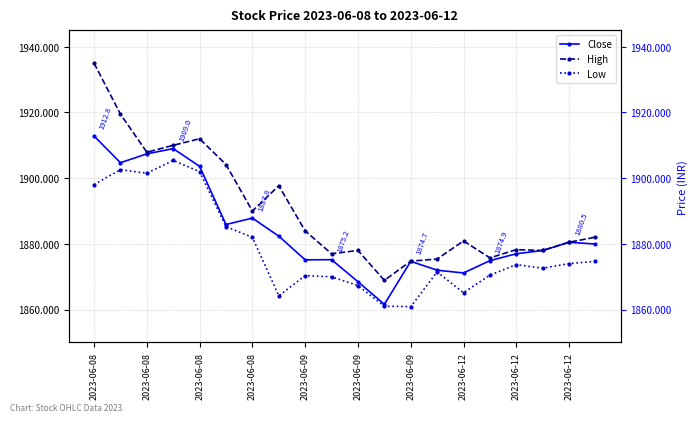

Count the number of categories in the chart.

20